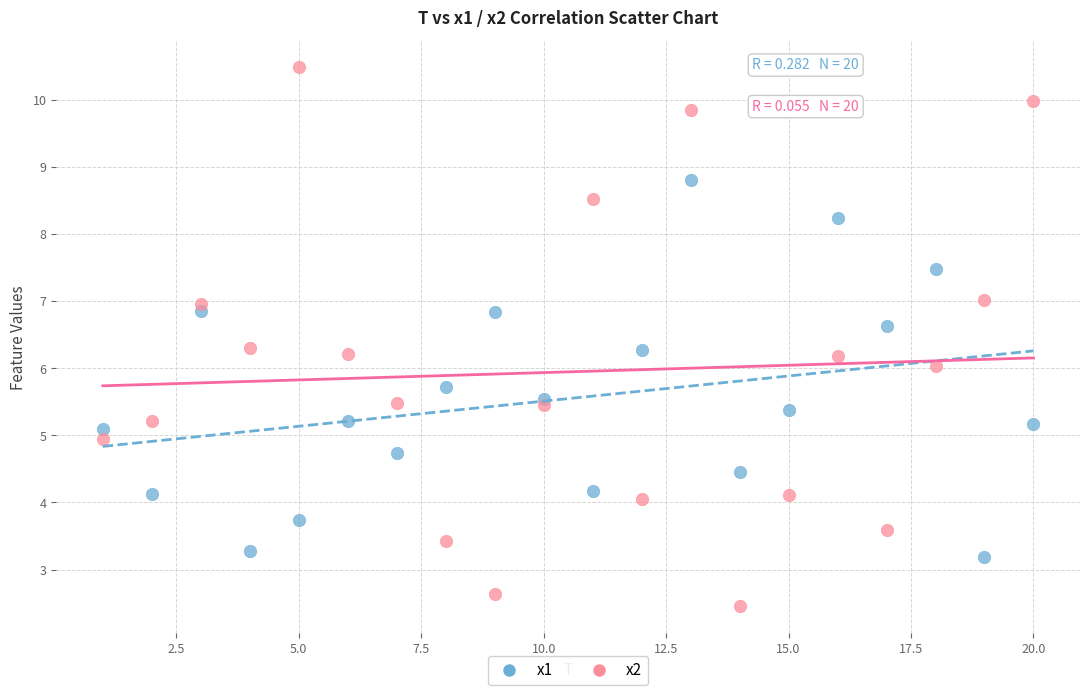

Across all data points, what is the range of X values (max minus min)?

19.0